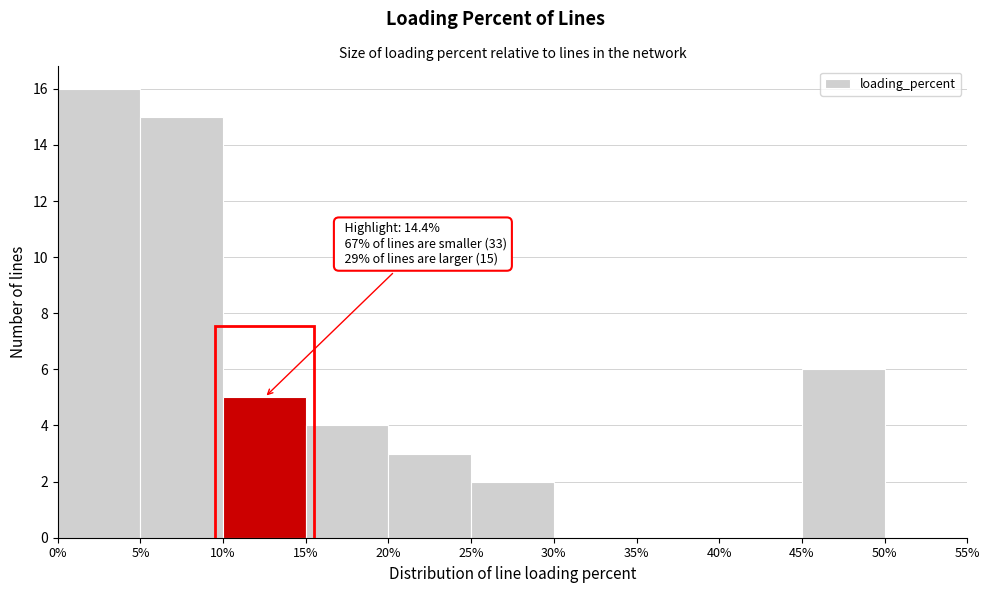

Over which range of the x-axis is the bar tallest?

0% to 5%